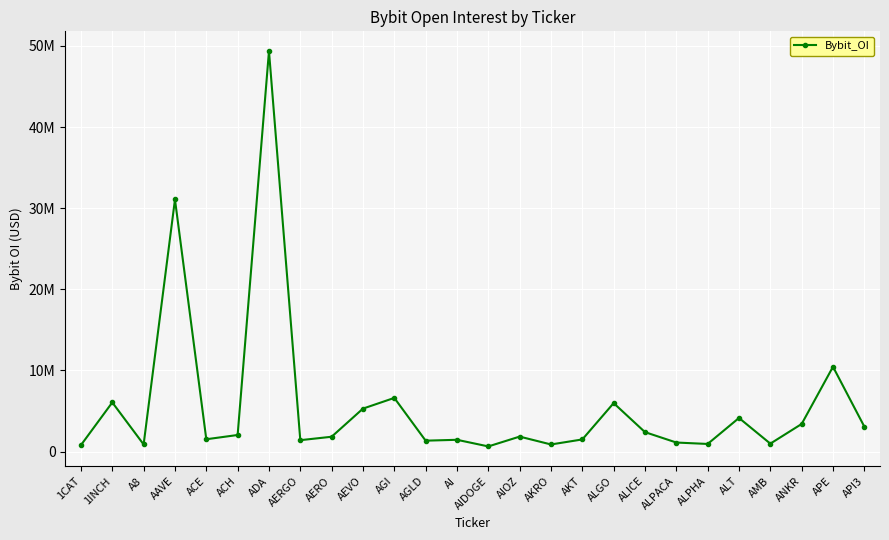

Does the chart have visible grid lines?

Yes